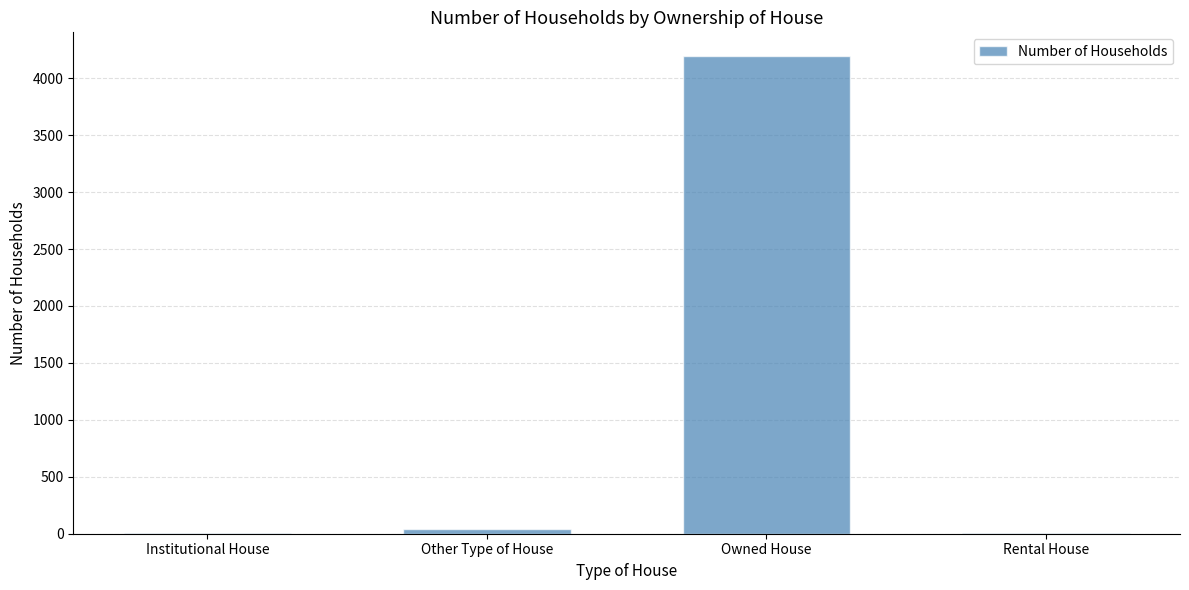

Between Owned House and Other Type of House, which is larger?

Owned House